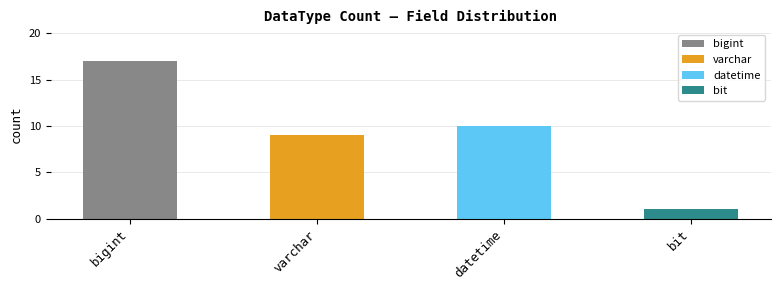

Does the chart contain any negative values?

No